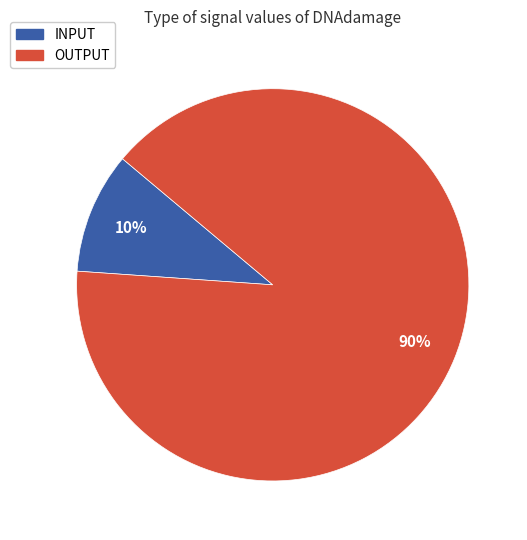

The OUTPUT slice represents 90% of the pie. True or false?

True